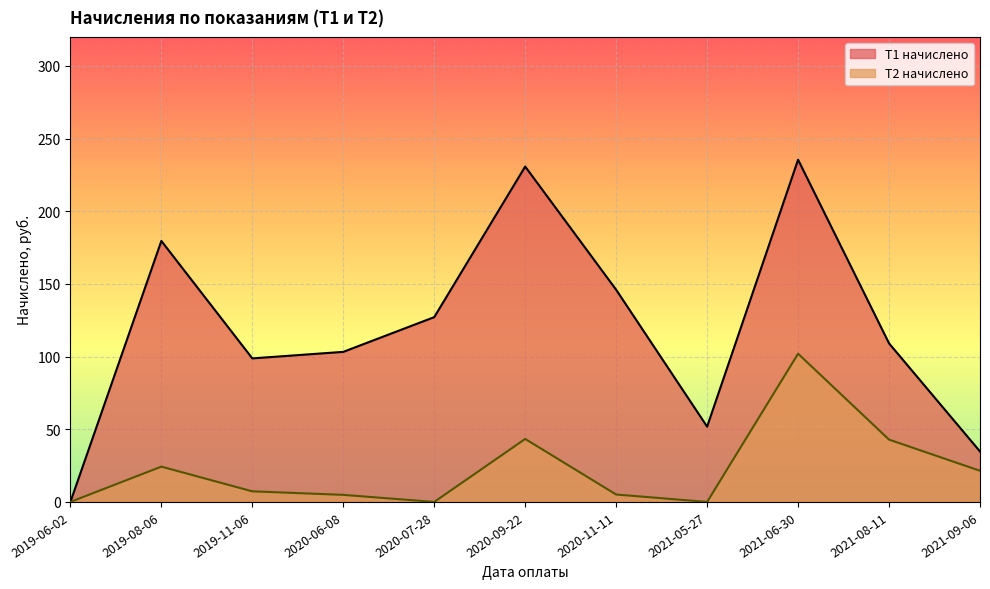

How many values in the Т1 начислено series are below 109?

5